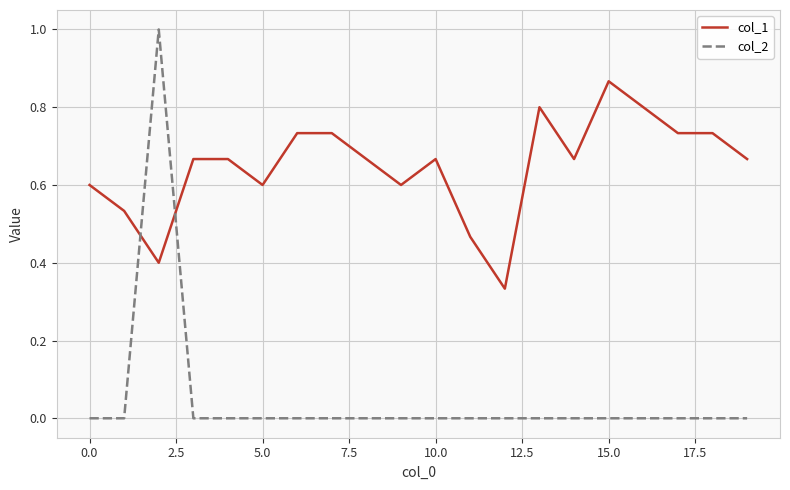

After their last crossing, which series has the higher values: col_2 or col_1?

col_1